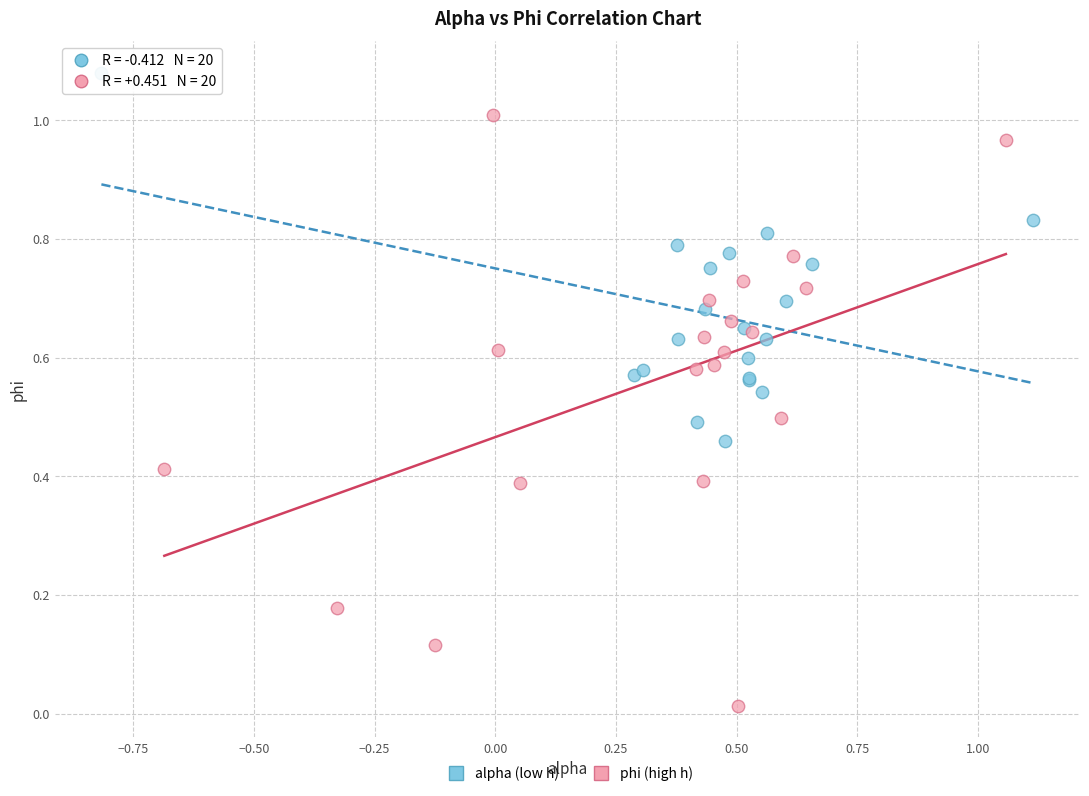

What are all the series names shown in the legend?

alpha (low h), phi (high h)